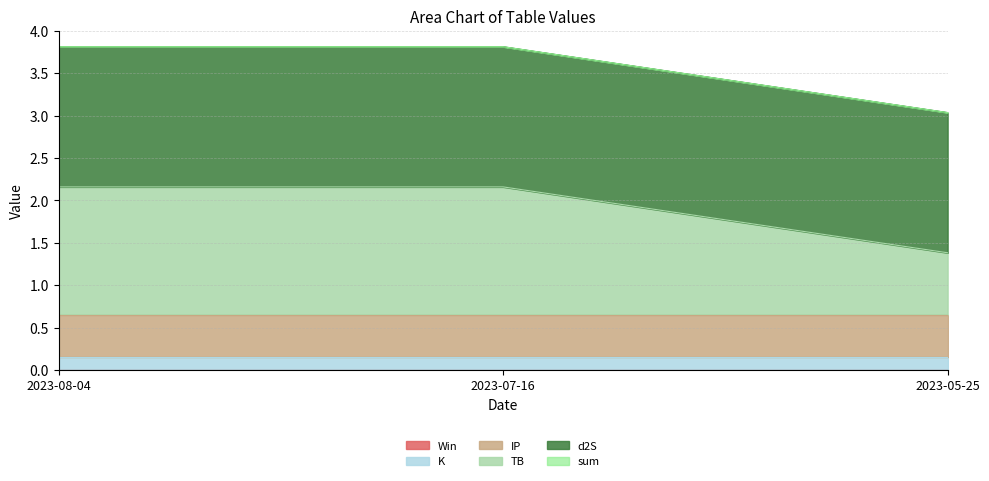

Does the chart display data point markers on the line(s)?

No